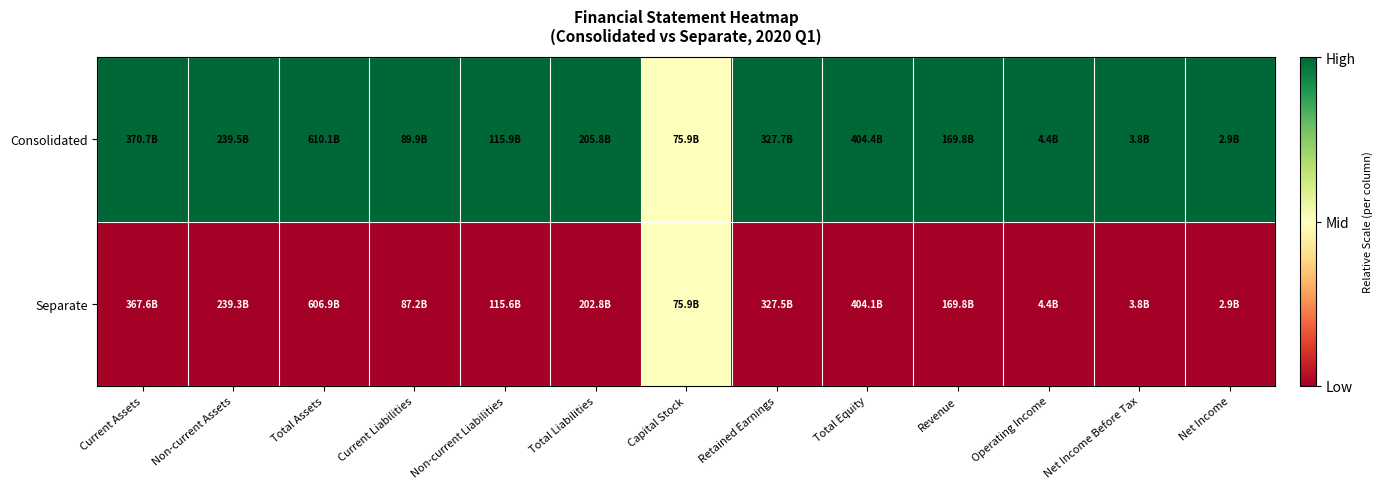

At how many categories does at least one series exceed 0?

13